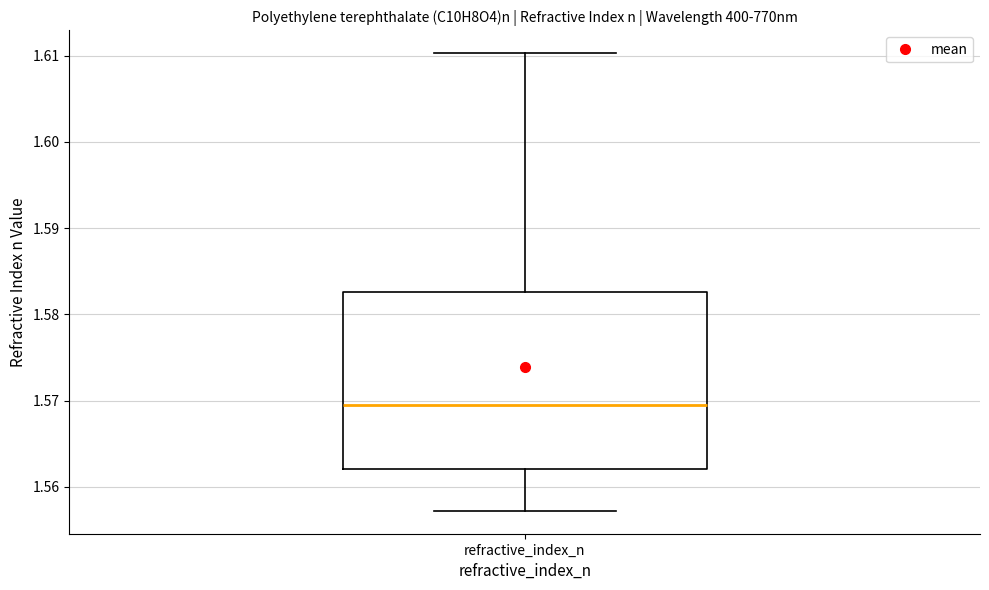

Read this box plot against the y-axis: the position of the median line, the range covered by the box, and the ends of both whiskers. The values are not printed on the chart, so give them approximately, as read against the axis.

median 1.569, box 1.562 to 1.583, whiskers 1.557 to 1.610